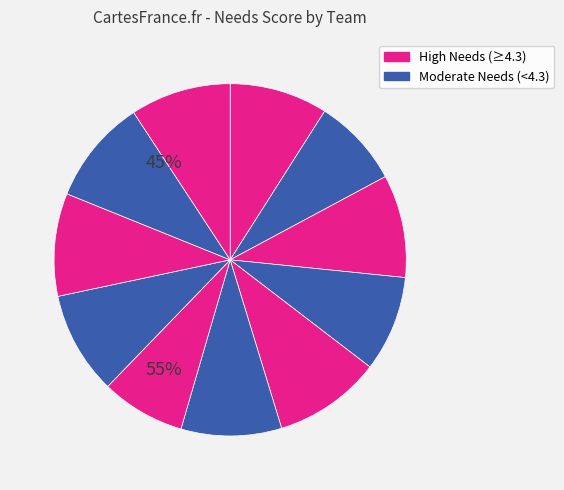

How many segments does this pie chart have?

11